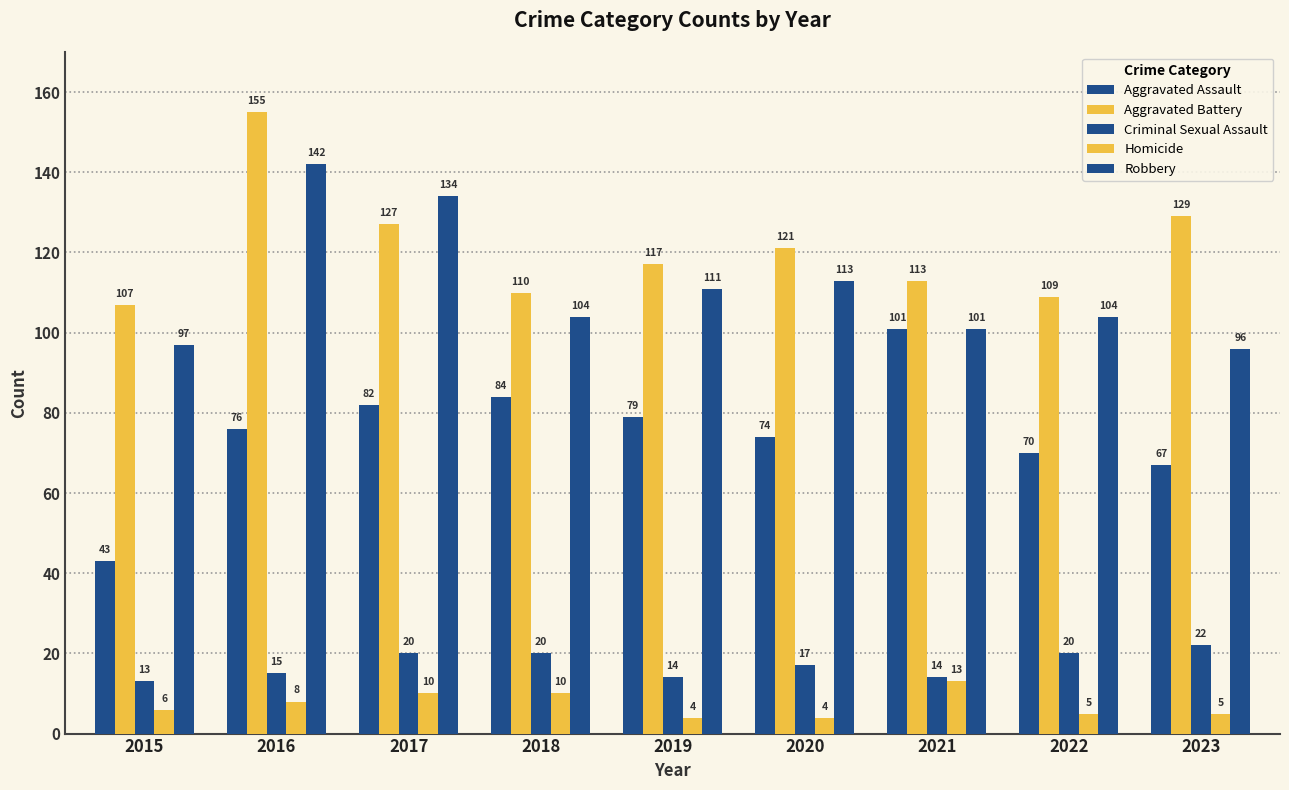

How many groups of bars are there?

9